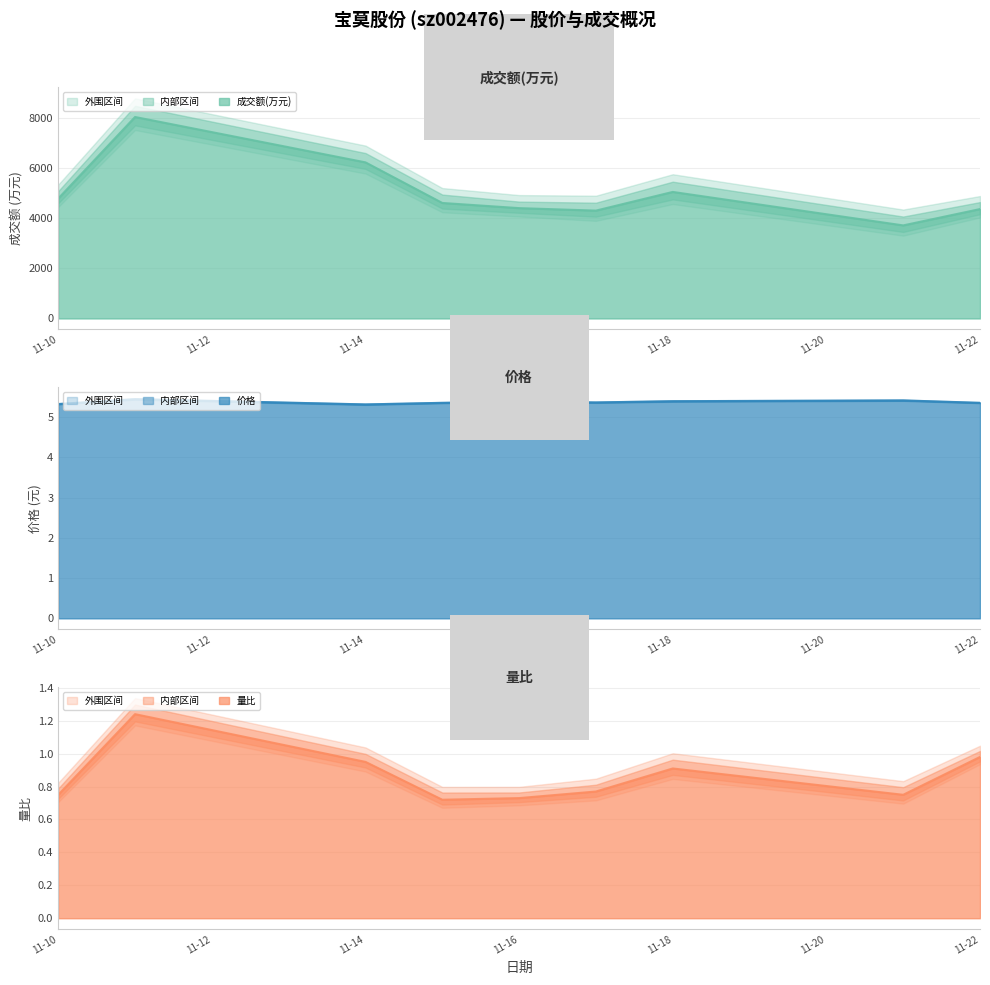

What is the minimum value for 成交额(万元)?

3712